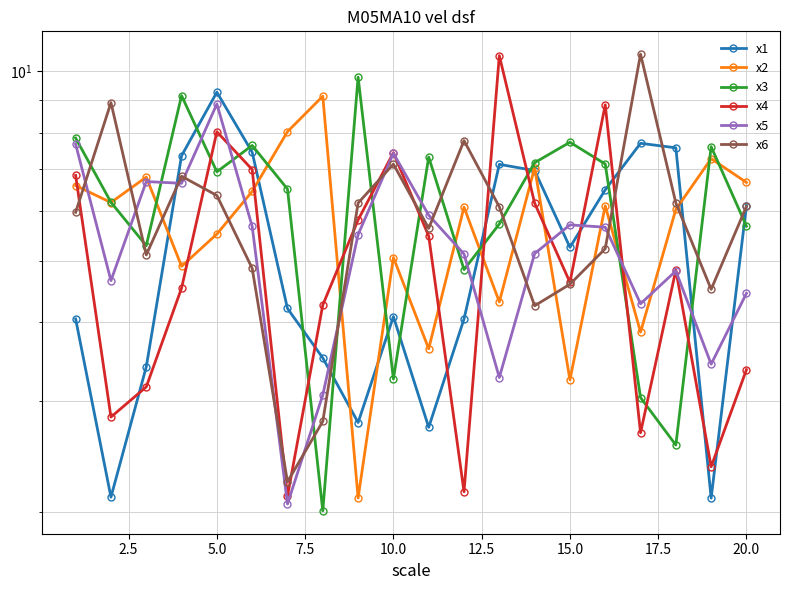

The value of x6 at 0.0 is 9.8. True or false?

False